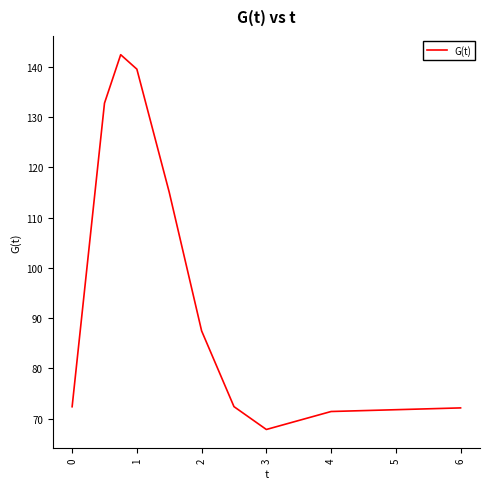

What is the greatest value displayed?

142.4